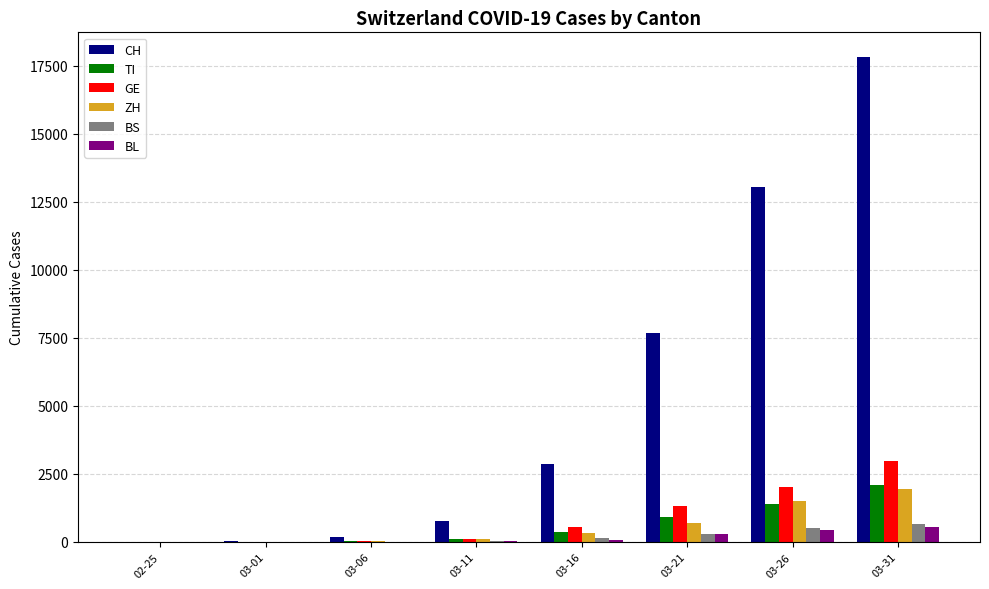

Which series changed the most between 03-01 and 03-21?

CH